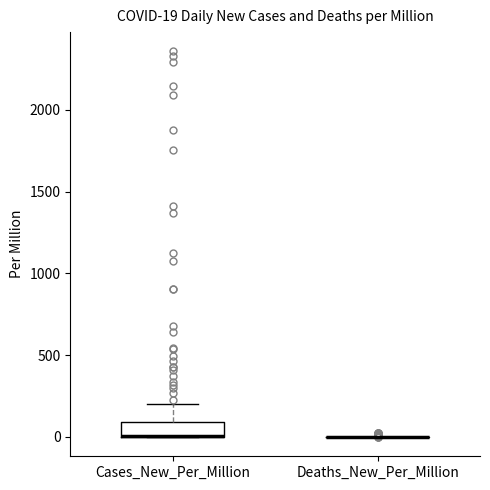

Which box is the tallest, from its lower edge to its upper edge?

Cases_New_Per_Million